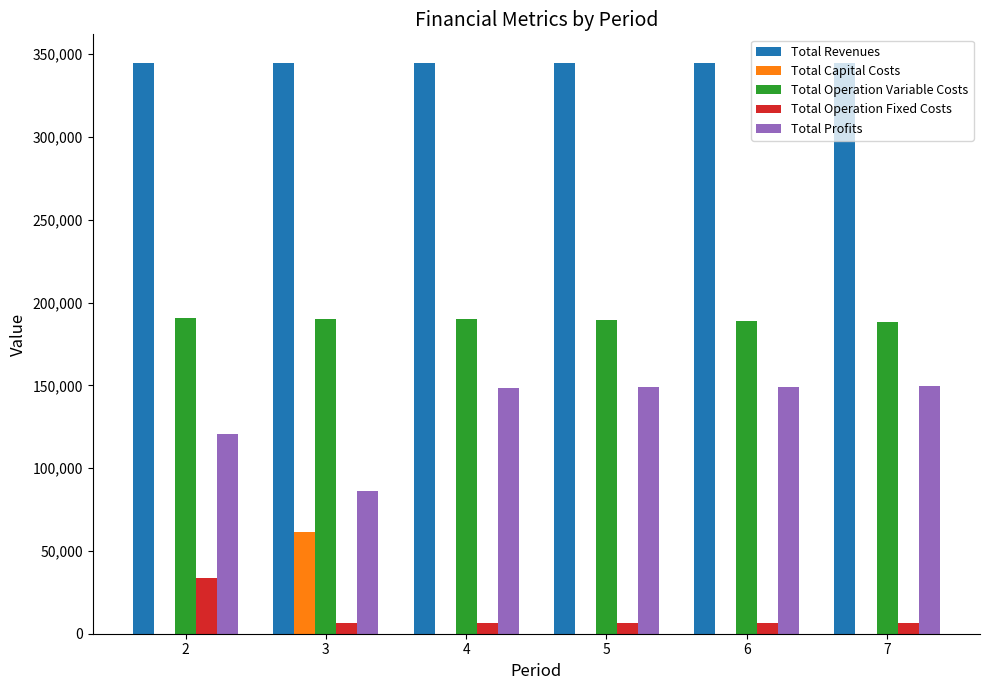

The value of Total Revenues at 4 is 471096.9. True or false?

False